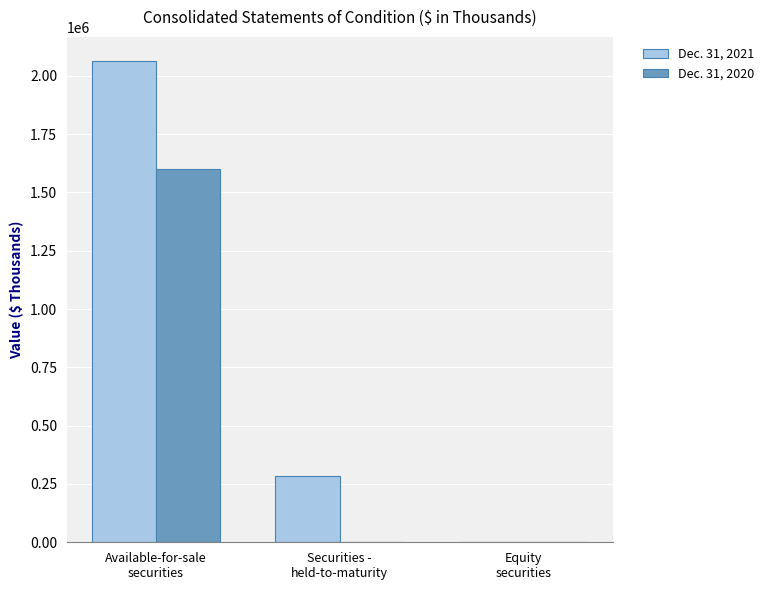

Where does the Dec. 31, 2021 series first go above 282288?

Available-for-sale
securities